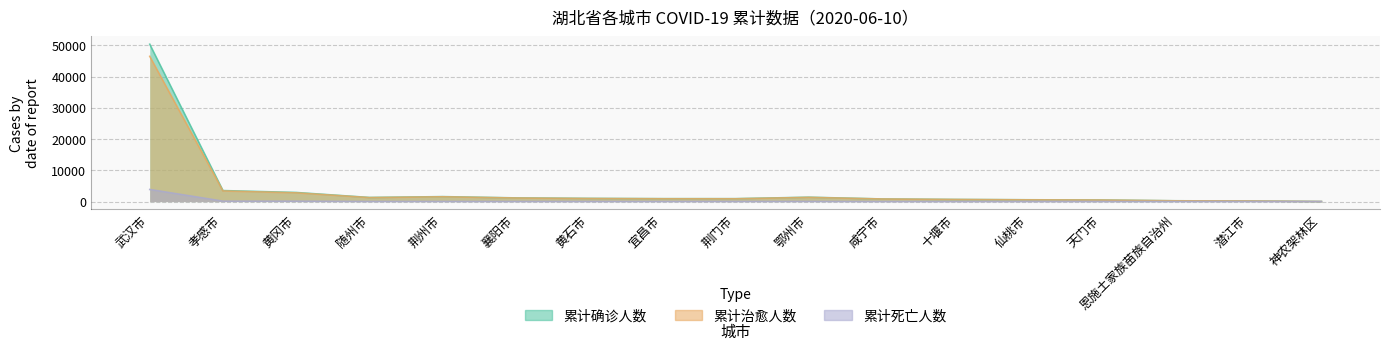

True or false: 累计确诊人数 and 累计死亡人数 cross at least once.

False